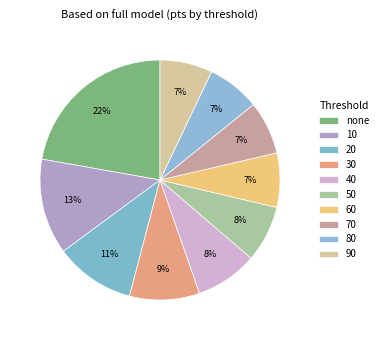

How many segments does this pie chart have?

10